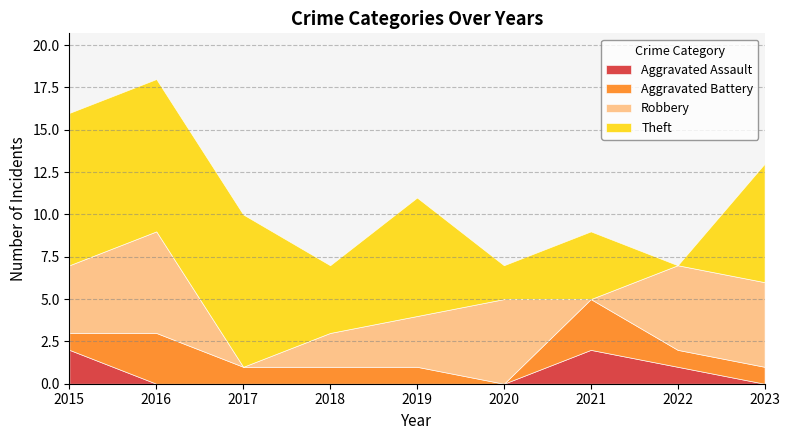

True or false: Robbery and Theft intersect in this chart.

True